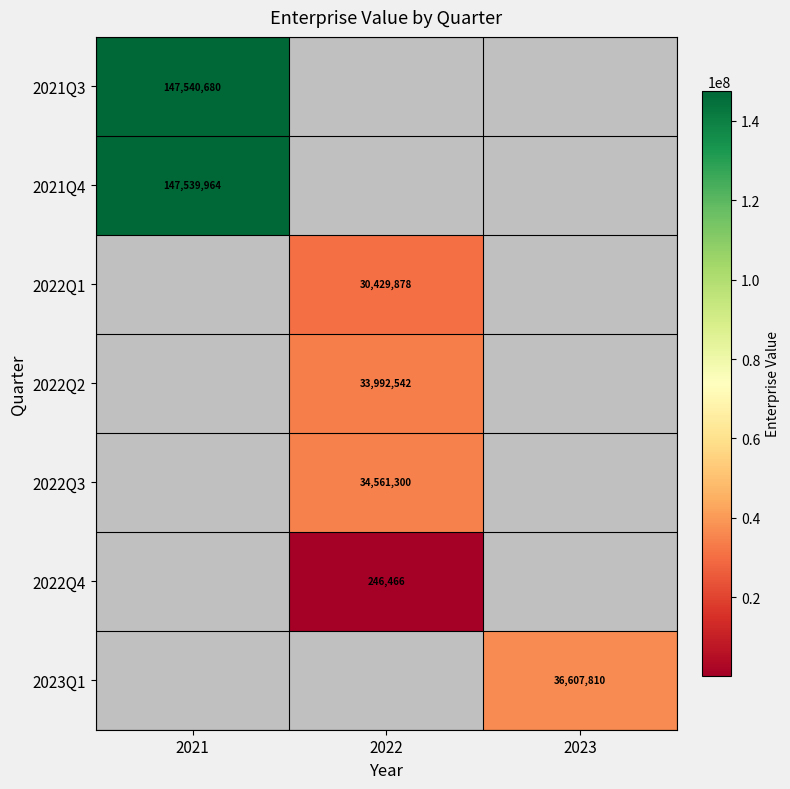

Is it true that 2022Q4 equals 367063.8 at 2022?

False